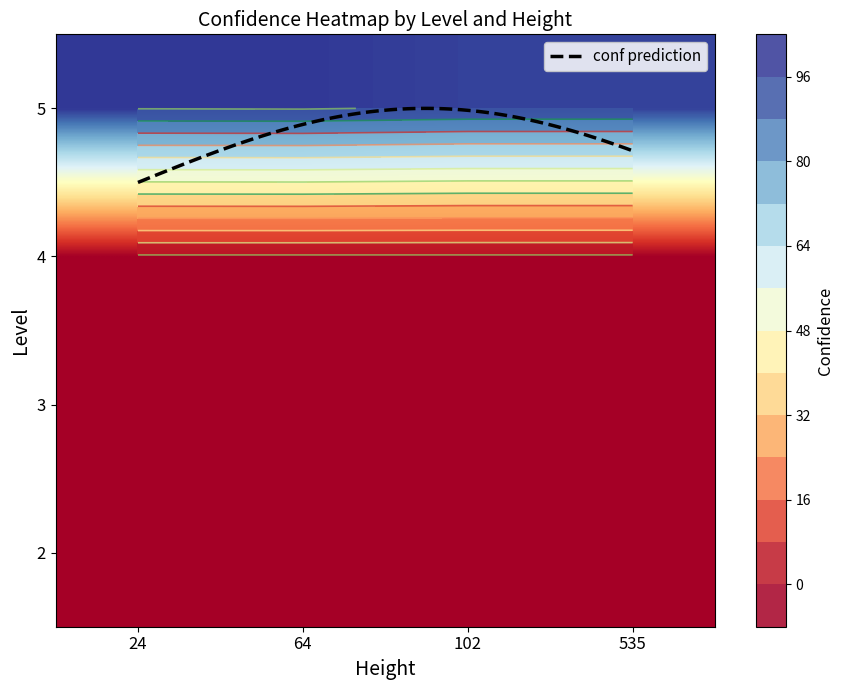

Which category has the highest value across all series?

64